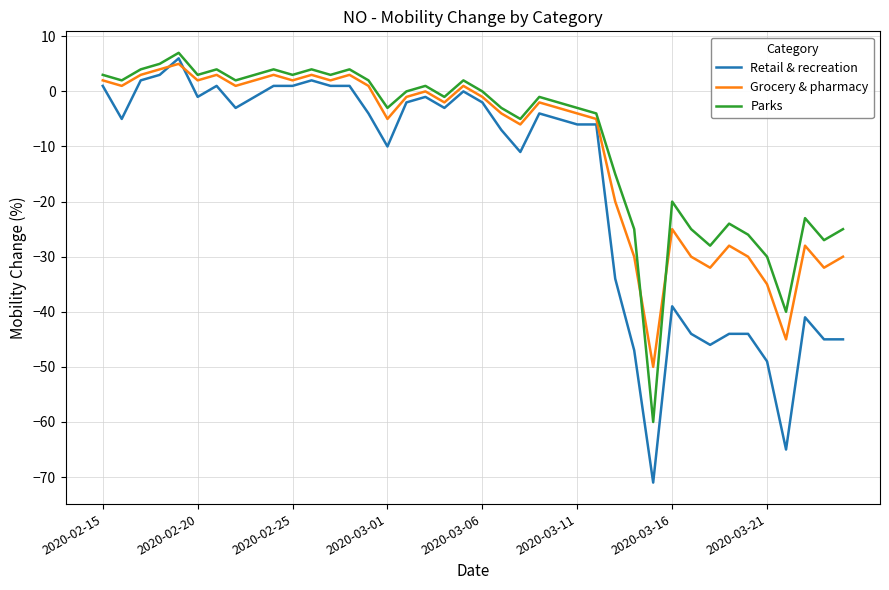

What is the difference between the maximum and minimum values in the Parks series?

67